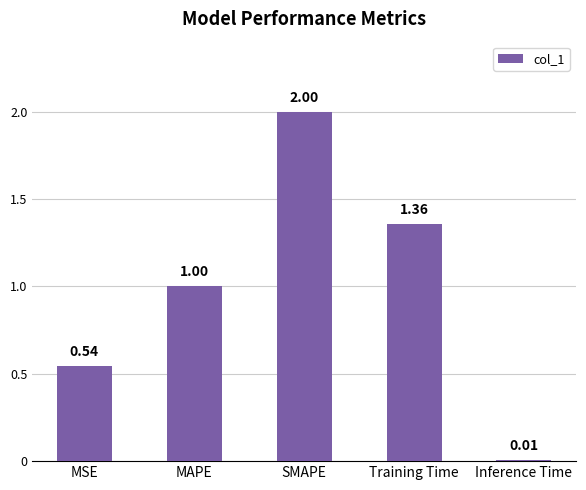

Between Training Time and MAPE, which is larger?

Training Time